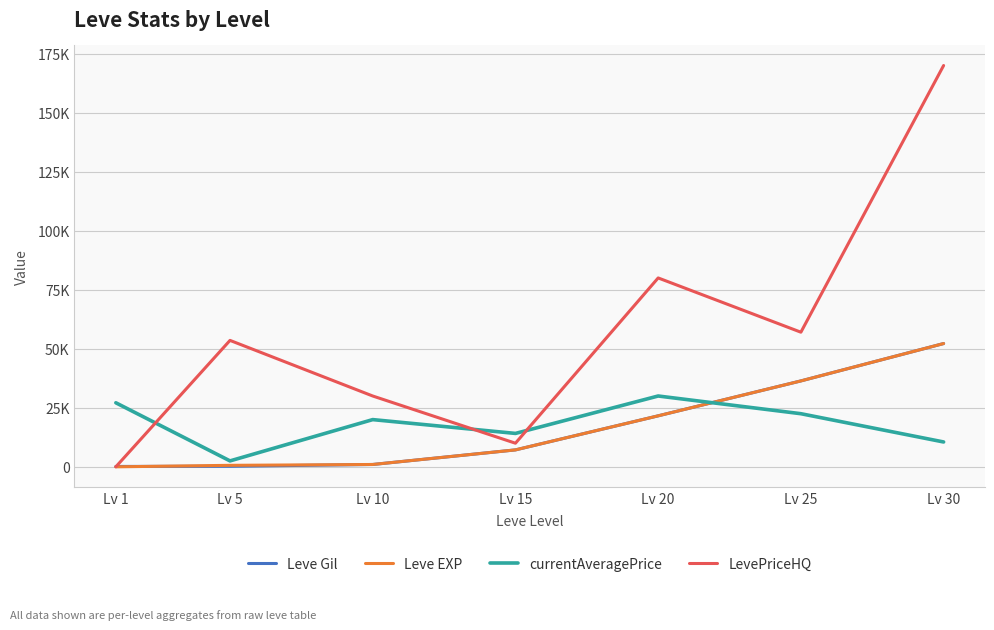

Is it true that LevePriceHQ equals 95784 at Lv 1?

False